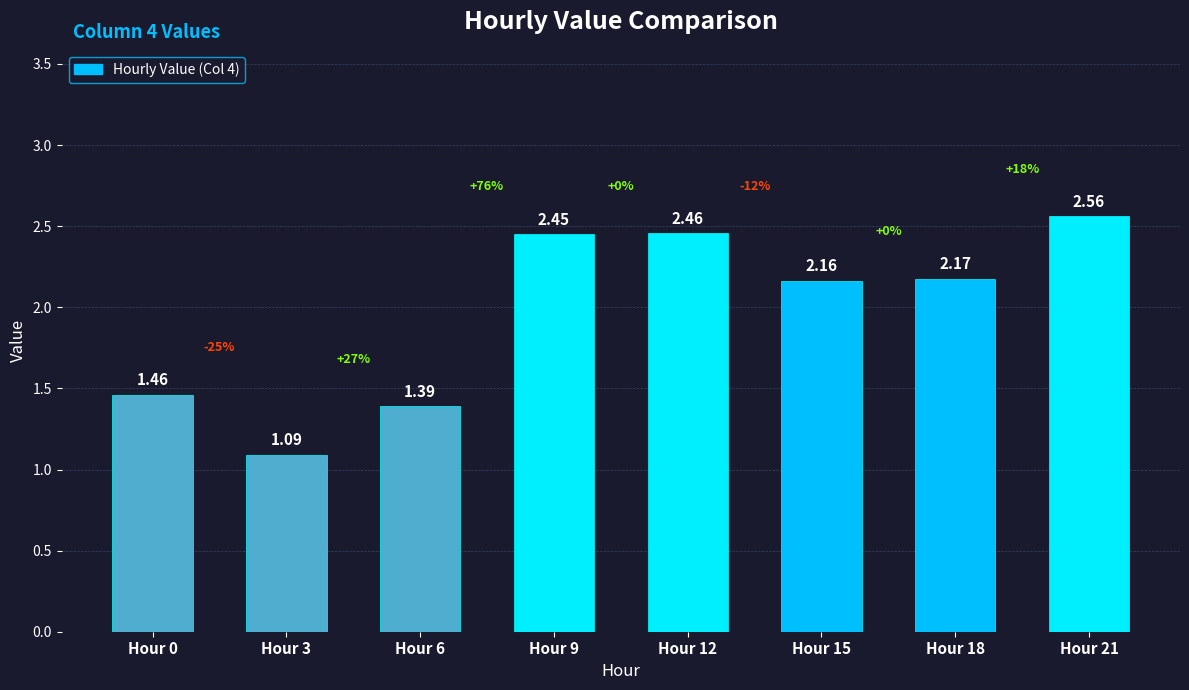

How many bars are there in total?

8